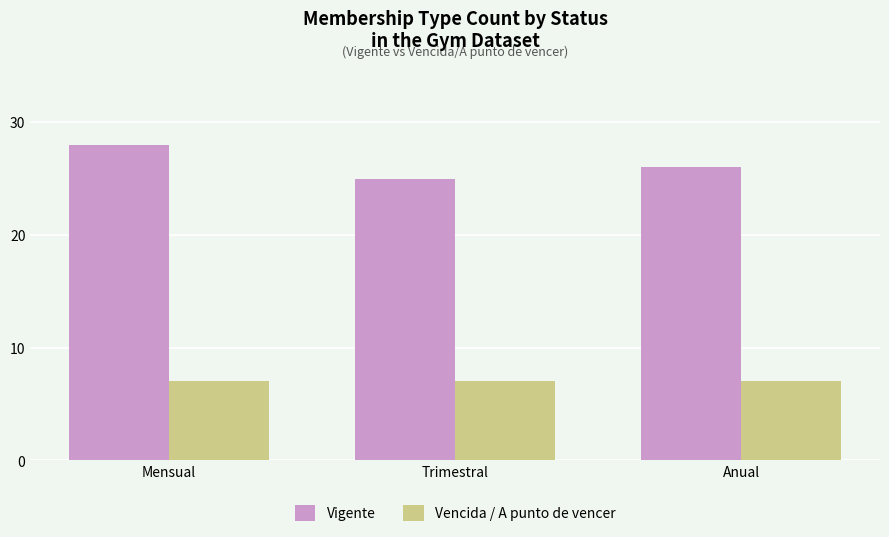

What is the approximate value of Vencida / A punto de vencer at Trimestral?

7